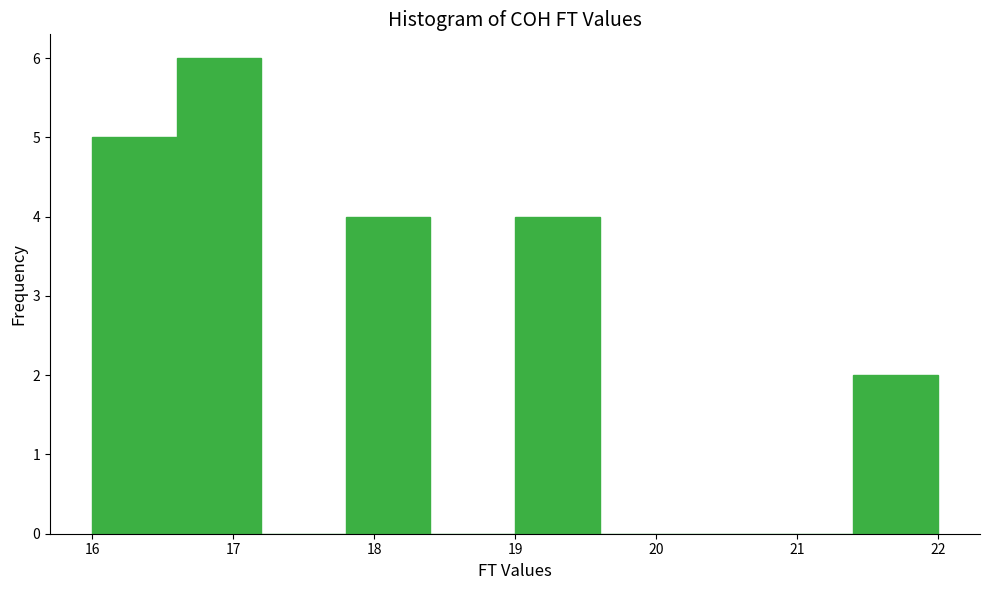

Over which range of the x-axis is the bar tallest?

16.6 to 17.2